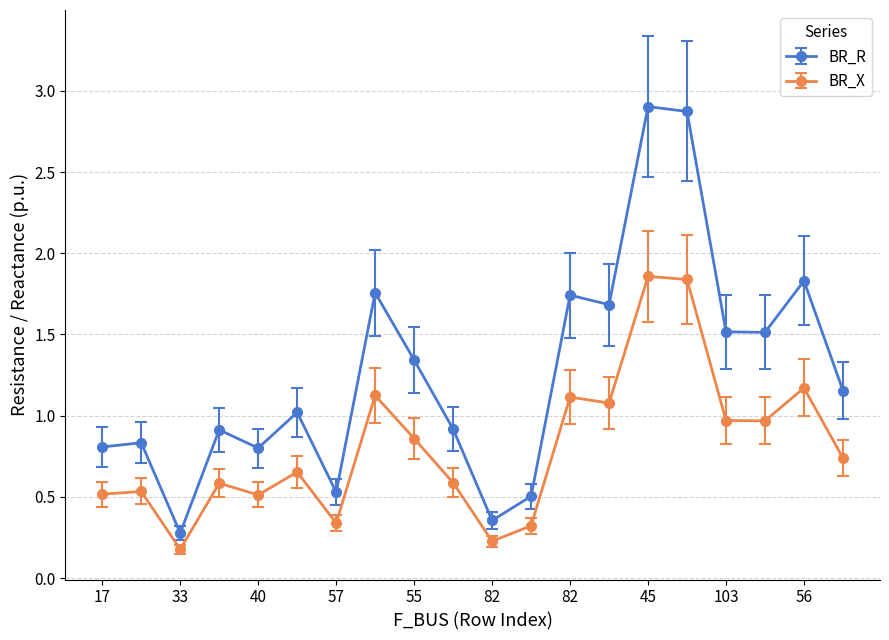

True or false: BR_R and BR_X cross at least once.

False